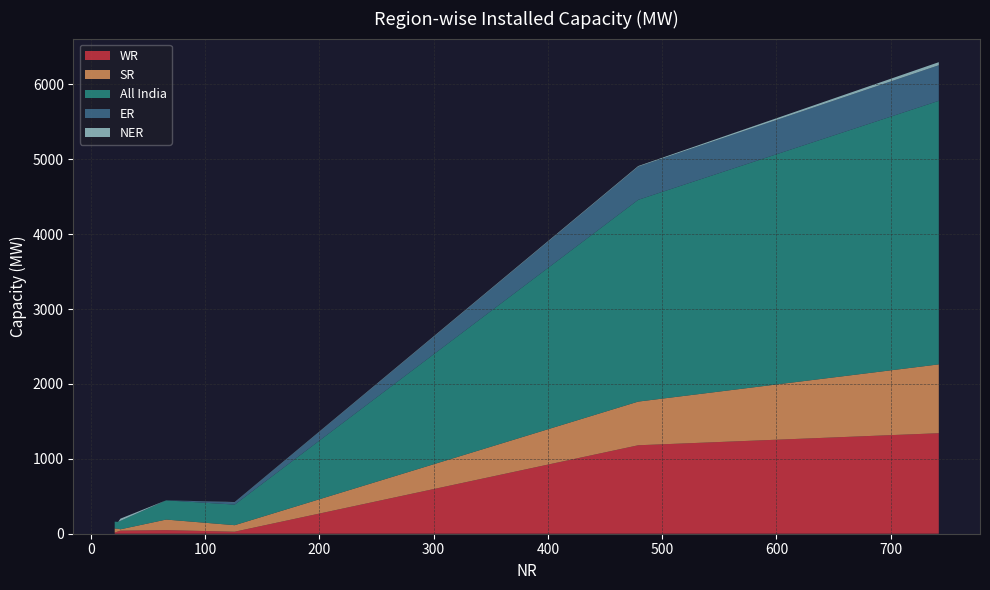

Reading right to left, extract all data points from this chart.

WR: 742=1342	66=48	26=41	24=31	126=27	21=15	479=1181
SR: 742=919	66=141	26=18	24=36	126=87	21=55	479=583
All India: 742=3519	66=256	26=113	24=91	126=275	21=91	479=2694
ER: 742=475	66=1	26=0	24=0	126=31	21=0	479=443
NER: 742=41	66=0	26=29	24=0	126=3	21=0	479=8